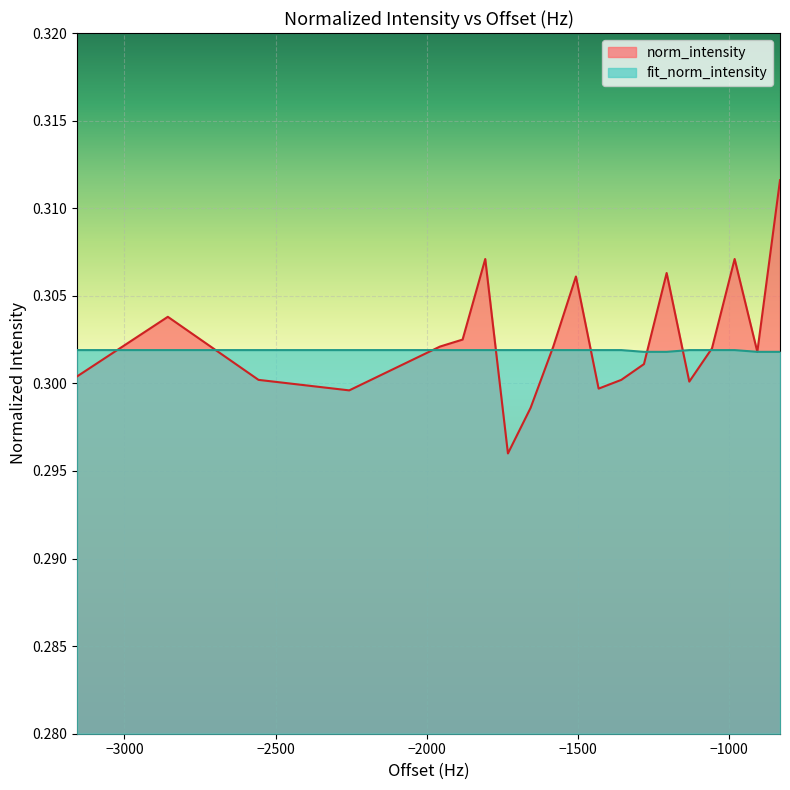

List the series in order of their peak value, highest first.

norm_intensity, fit_norm_intensity